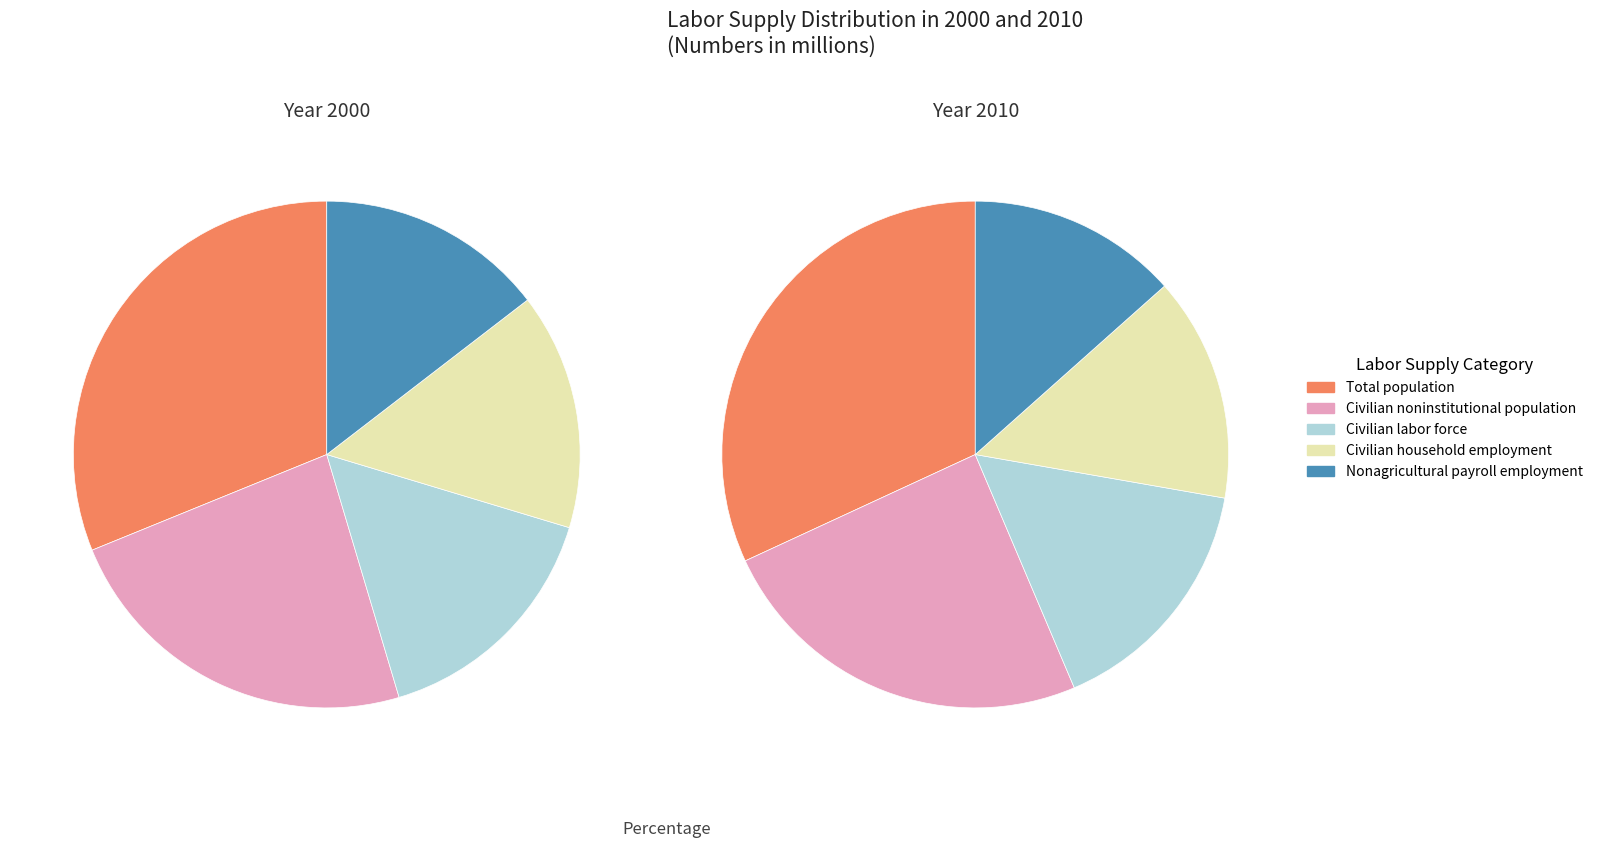

Which category has the smallest portion of the pie?

Nonagricultural payroll employment